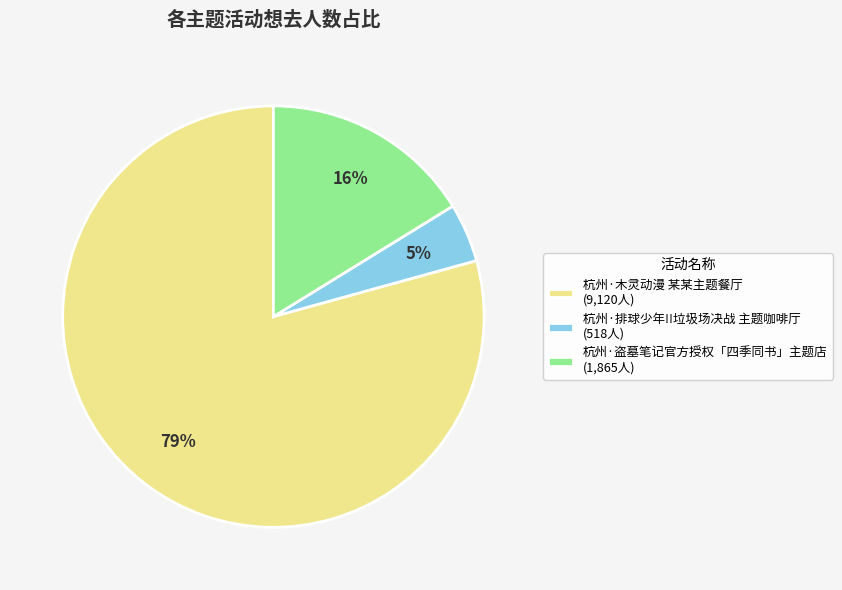

True or false: 杭州·木灵动漫 某某主题餐厅 accounts for 79% of the total.

True